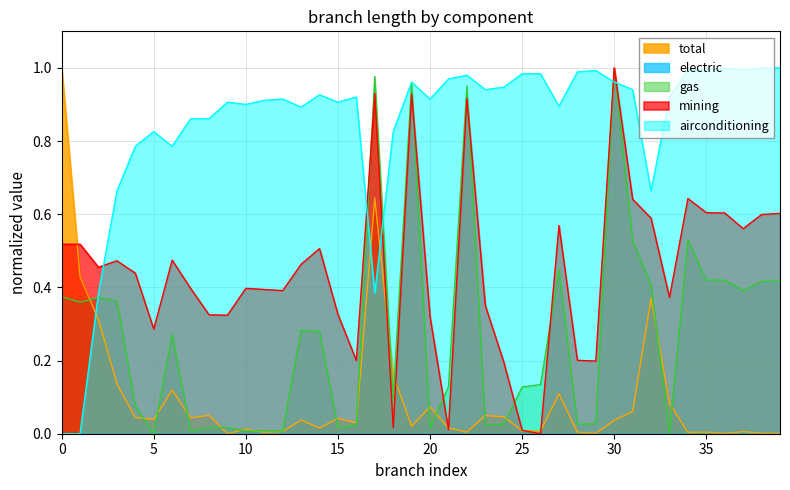

What is the label of the 19th point from the right?

21